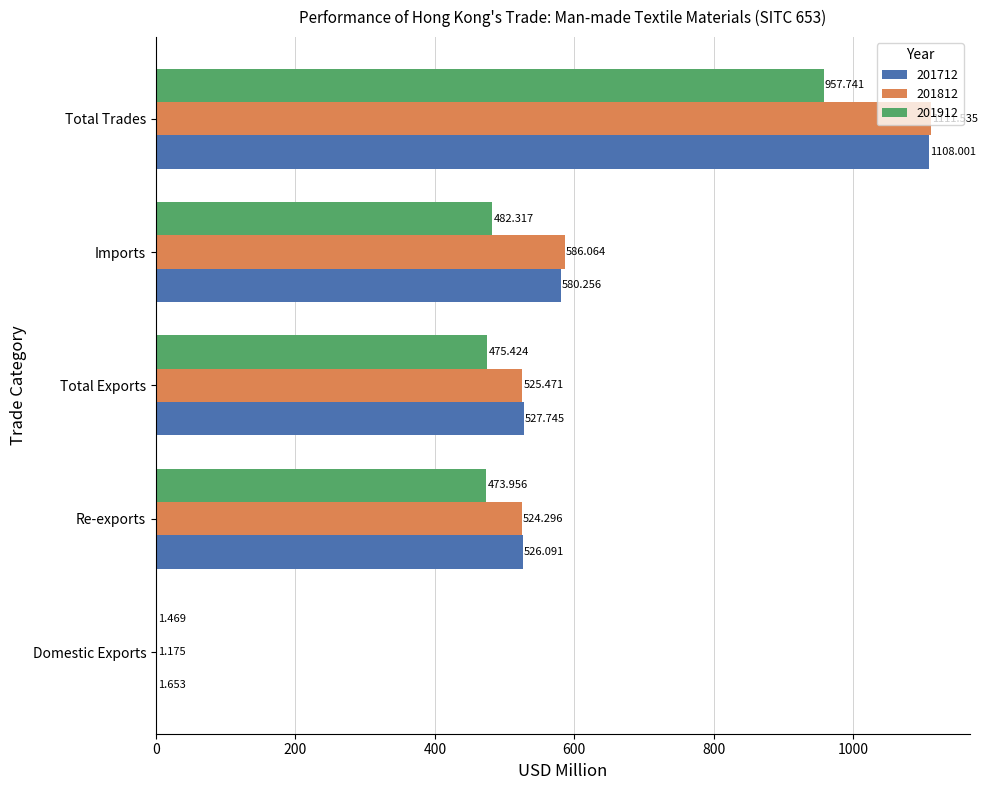

Is the value of 201812 at Total Exports greater than the value of 201712 at Re-exports?

No